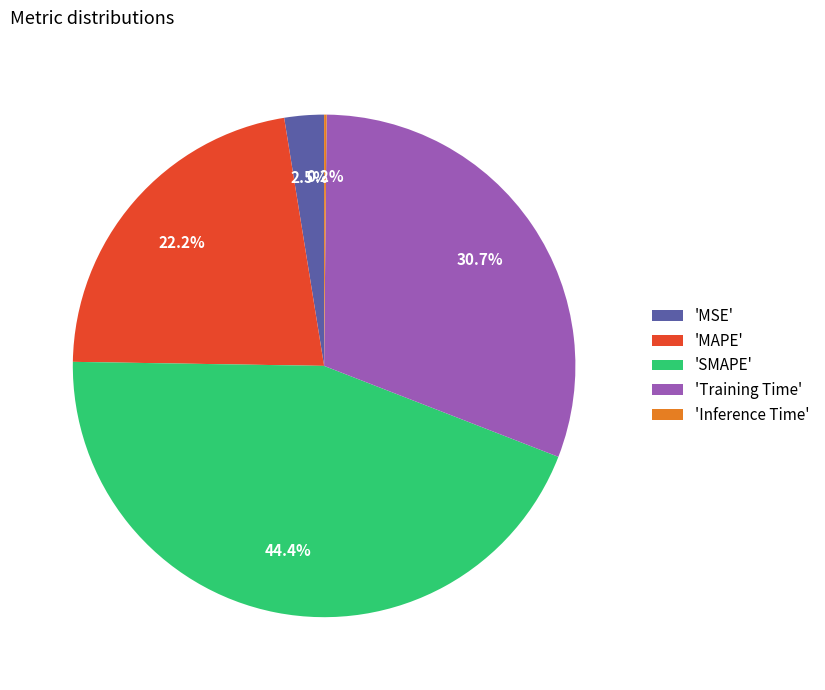

Between 'Training Time' and 'SMAPE', which is larger?

'SMAPE'